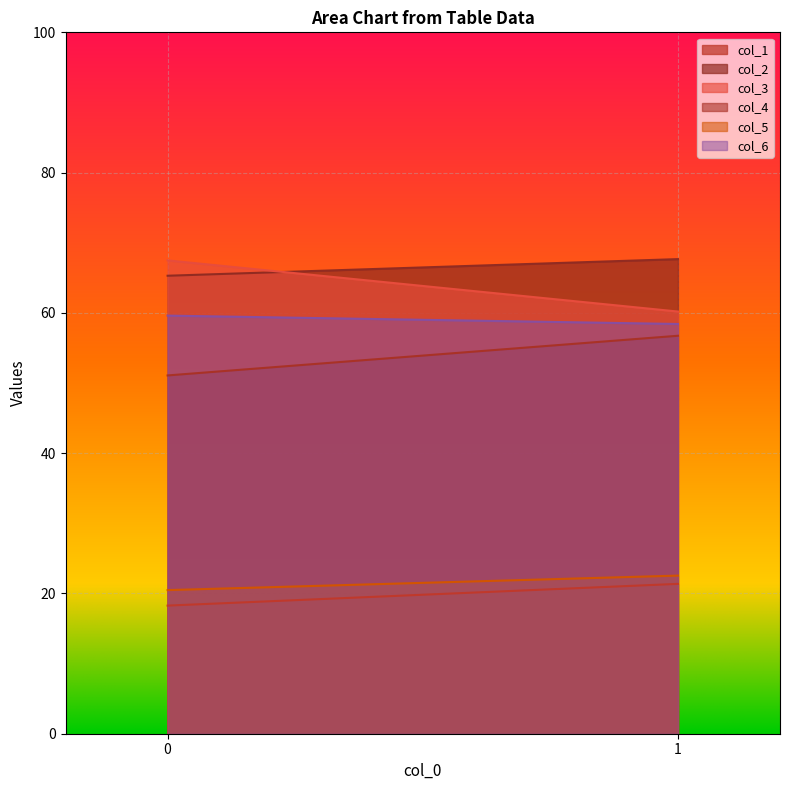

What is the highest value of the col_1 series?

21.4